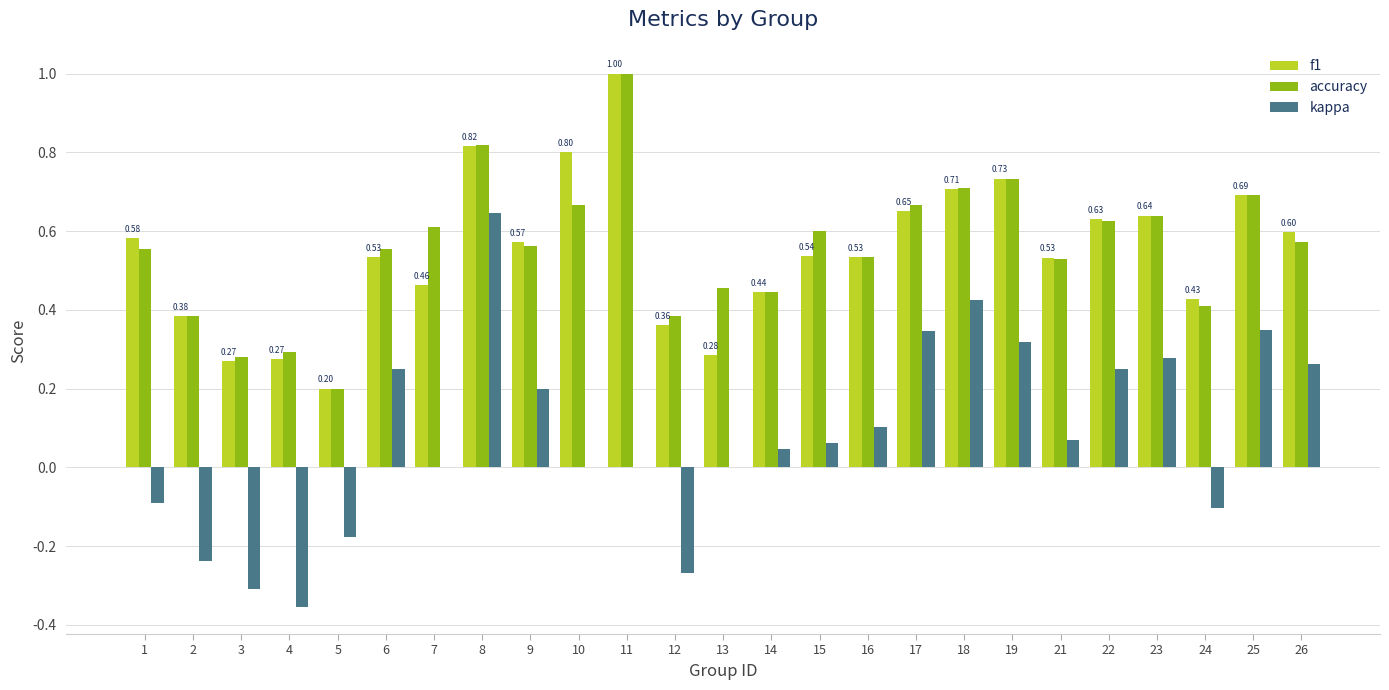

Is the value of kappa at 18 greater than the value of f1 at 26?

No